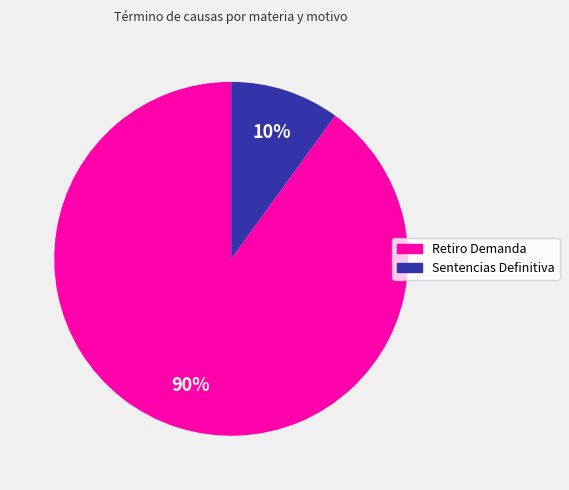

Which slice represents more than half of the pie?

Retiro Demanda